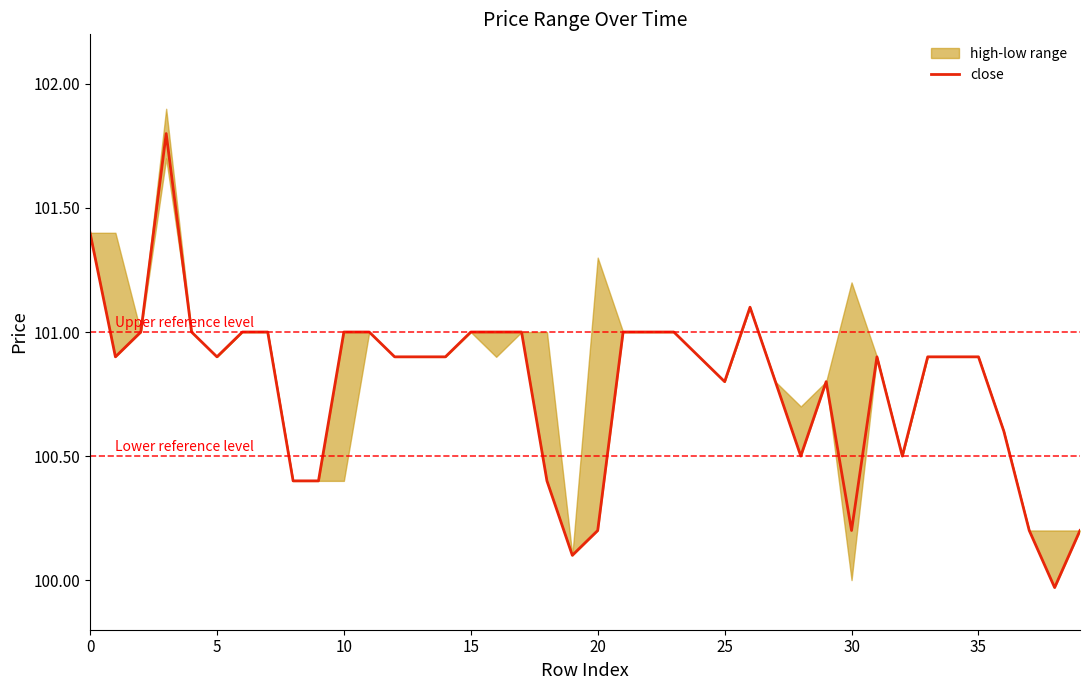

Is it true that the value at 20 is 69.3?

False